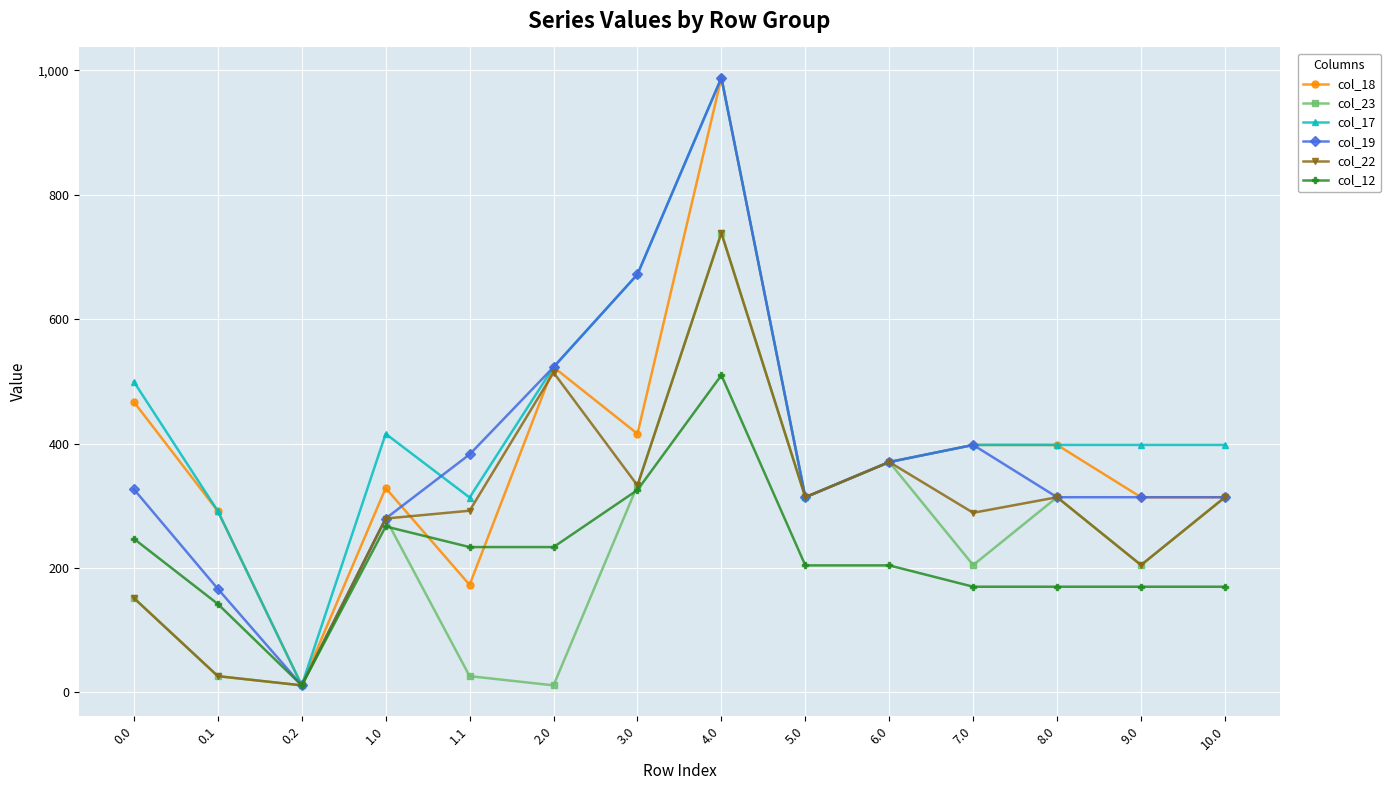

At how many categories does at least one series exceed 387?

9